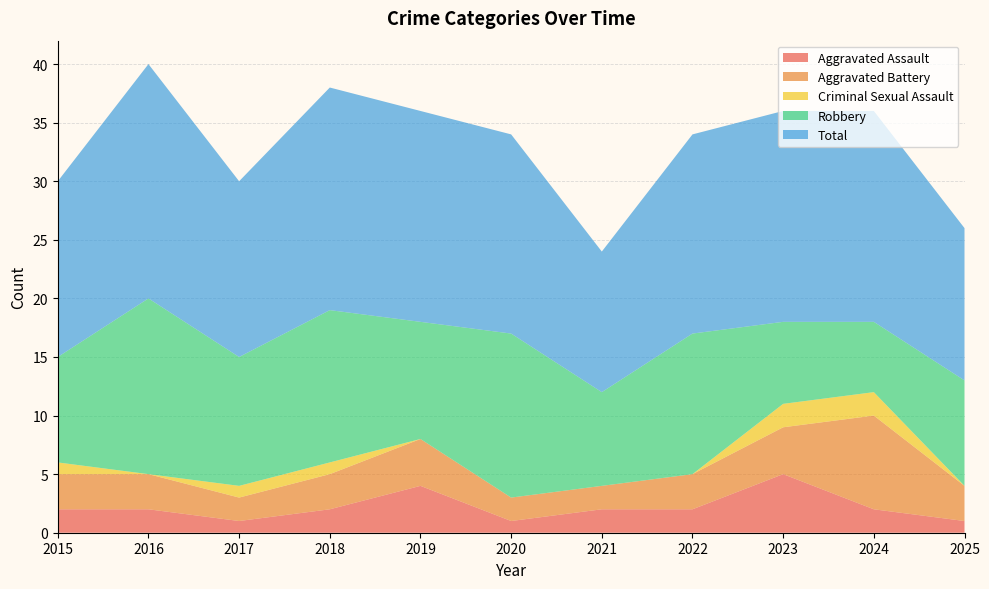

Reading right to left, list all the values displayed in this chart.

Aggravated Assault: 2025=1	2024=2	2023=5	2022=2	2021=2	2020=1	2019=4	2018=2	2017=1	2016=2	2015=2
Aggravated Battery: 2025=3	2024=8	2023=4	2022=3	2021=2	2020=2	2019=4	2018=3	2017=2	2016=3	2015=3
Criminal Sexual Assault: 2025=0	2024=2	2023=2	2022=0	2021=0	2020=0	2019=0	2018=1	2017=1	2016=0	2015=1
Robbery: 2025=9	2024=6	2023=7	2022=12	2021=8	2020=14	2019=10	2018=13	2017=11	2016=15	2015=9
Total: 2025=13	2024=18	2023=18	2022=17	2021=12	2020=17	2019=18	2018=19	2017=15	2016=20	2015=15